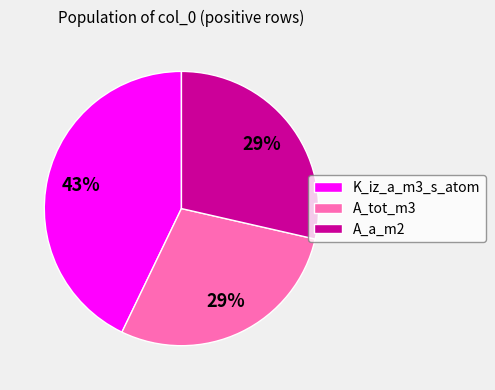

To the nearest percent, what is the average slice percentage?

33%